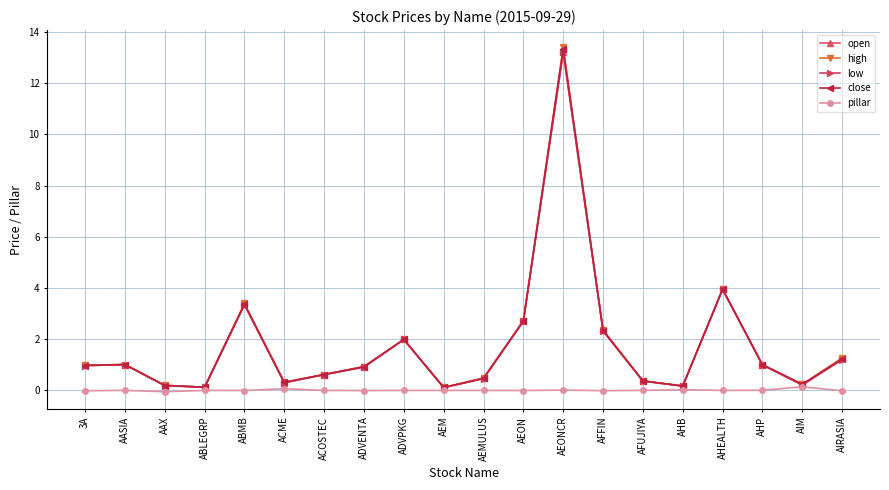

What is the maximum value shown in the chart?

13.4